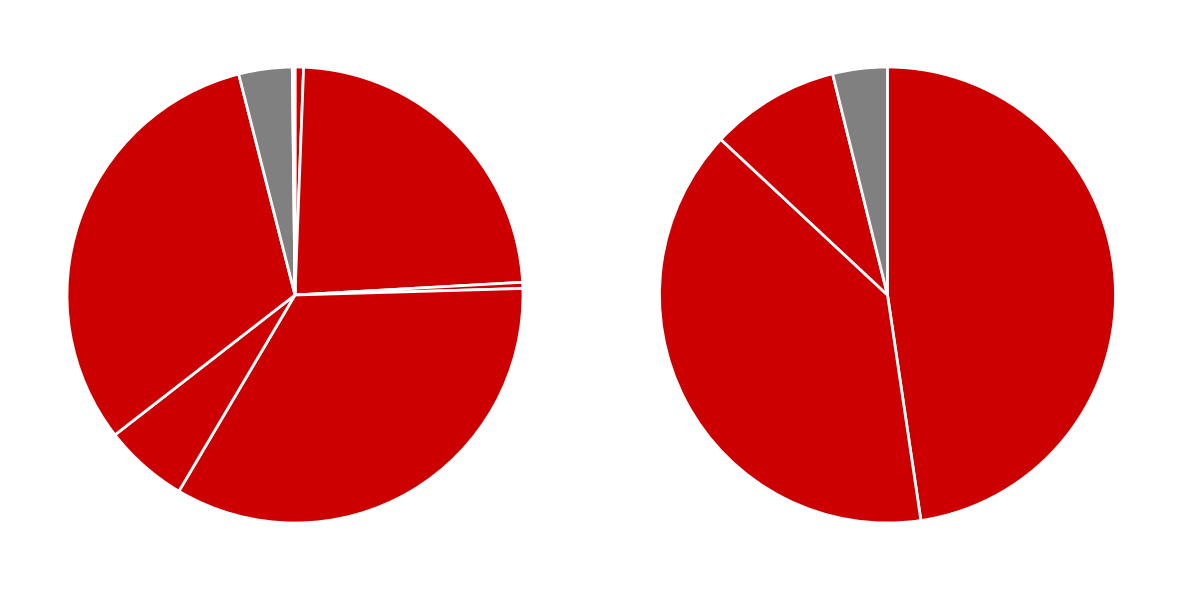

To the nearest percent, what is the difference between the comercial_receivables and long_term_investments slice percentages?

8%